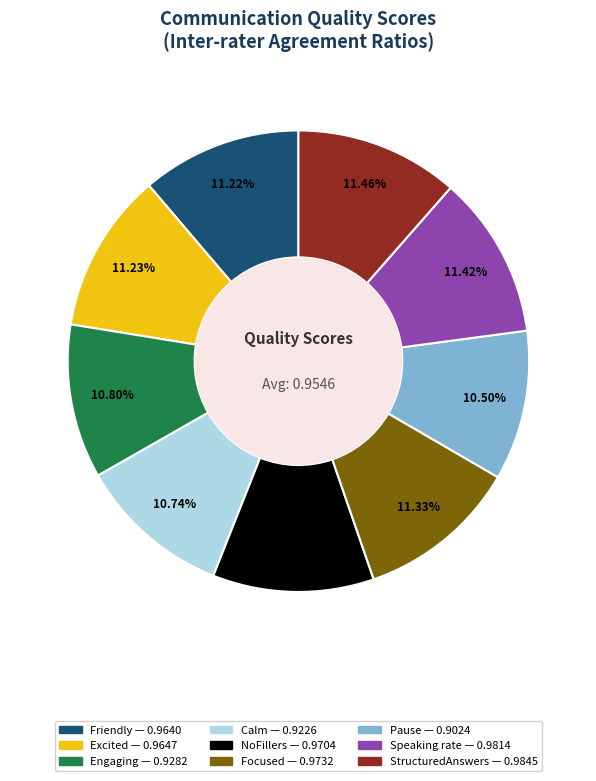

How many slices are in this pie chart?

9